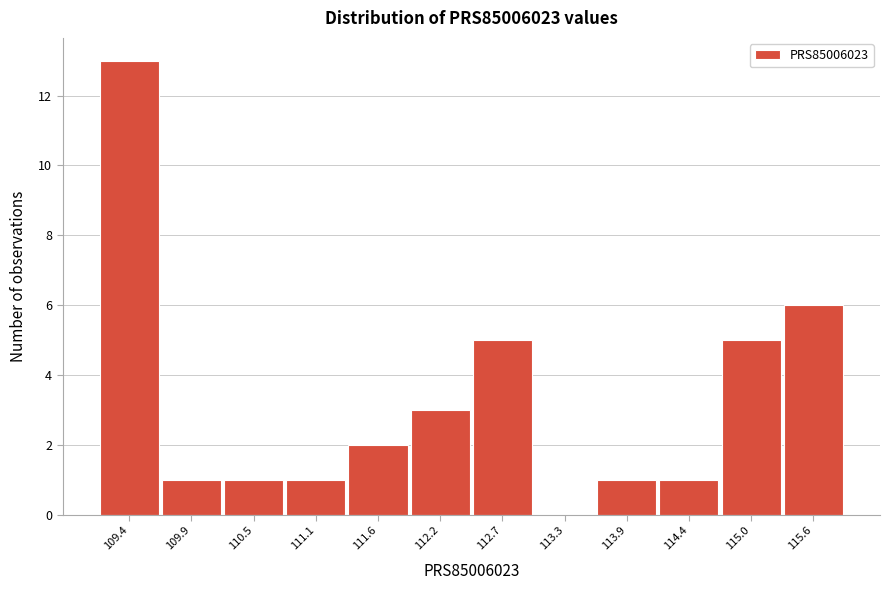

Reading left to right, transcribe all the data shown in this chart.

109.4=13	109.9=1	110.5=1	111.1=1	111.6=2	112.2=3	112.7=5	113.3=0	113.9=1	114.4=1	115.0=5	115.6=6